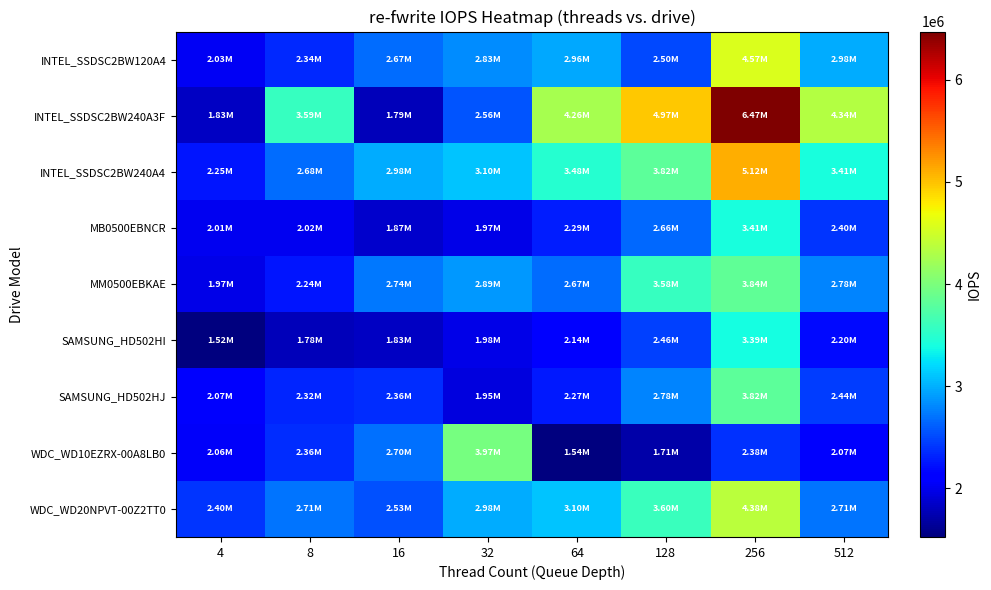

Reading left to right, extract all data points from this chart.

INTEL_SSDSC2BW120A4: 4=2032051	8=2337255	16=2668325	32=2830083	64=2958758	128=2497638	256=4571003	512=2975154
INTEL_SSDSC2BW240A3F: 4=1827947	8=3586277	16=1789859	32=2560168	64=4262523	128=4973263	256=6472112	512=4340054
INTEL_SSDSC2BW240A4: 4=2246778	8=2681653	16=2979282	32=3099691	64=3481620	128=3822466	256=5115422	512=3409755
MB0500EBNCR: 4=2014892	8=2022482	16=1869318	32=1968713	64=2285029	128=2655129	256=3409755	512=2402629
MM0500EBKAE: 4=1968713	8=2244430	16=2736325	32=2894940	64=2668325	128=3580298	256=3842988	512=2782414
SAMSUNG_HD502HI: 4=1523247	8=1783912	16=1827947	32=1977778	64=2143612	128=2460437	256=3388236	512=2198475
SAMSUNG_HD502HJ: 4=2065273	8=2317080	16=2357784	32=1947291	64=2265742	128=2782414	256=3822466	512=2438090
WDC_WD10EZRX-00A8LB0: 4=2063289	8=2357784	16=2695115	32=3970896	64=1541840	128=1711407	256=2381315	512=2073249
WDC_WD20NPVT-00Z2TT0: 4=2402629	8=2708713	16=2532990	32=2975154	64=3099691	128=3604335	256=4375425	512=2708713